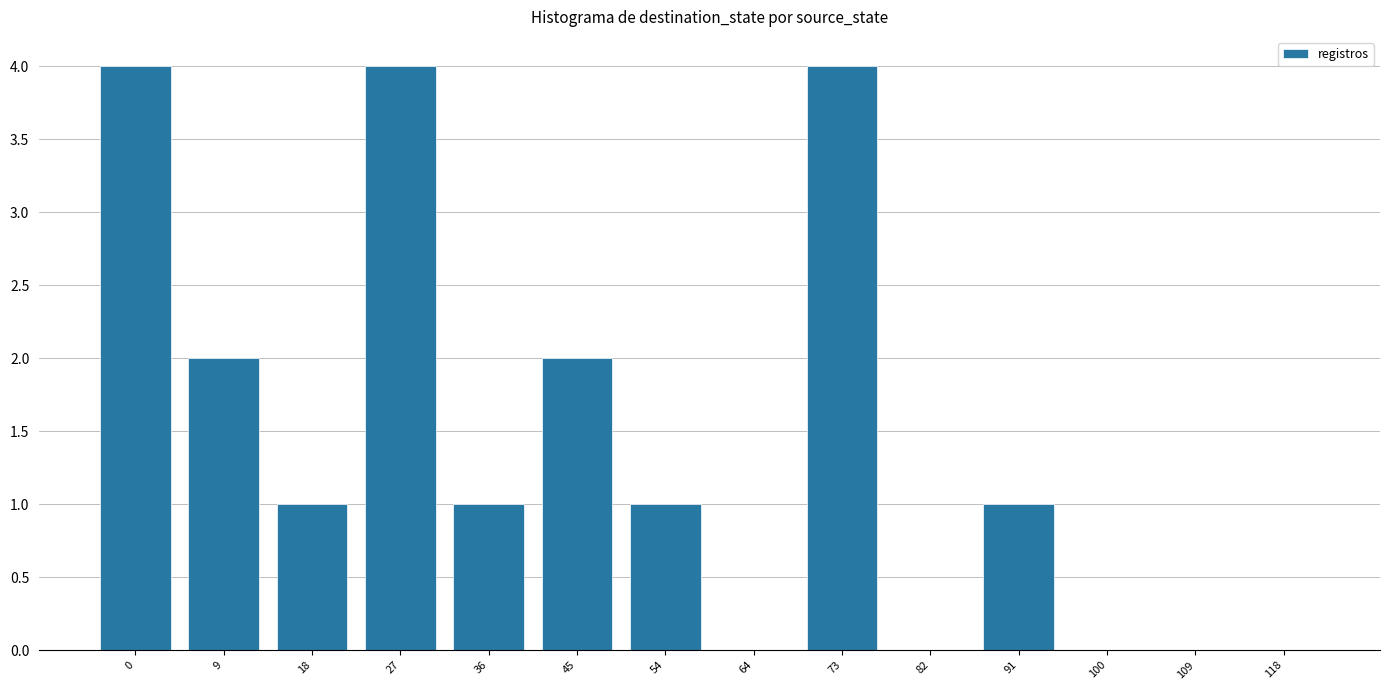

The value at 109 is 1. True or false?

False